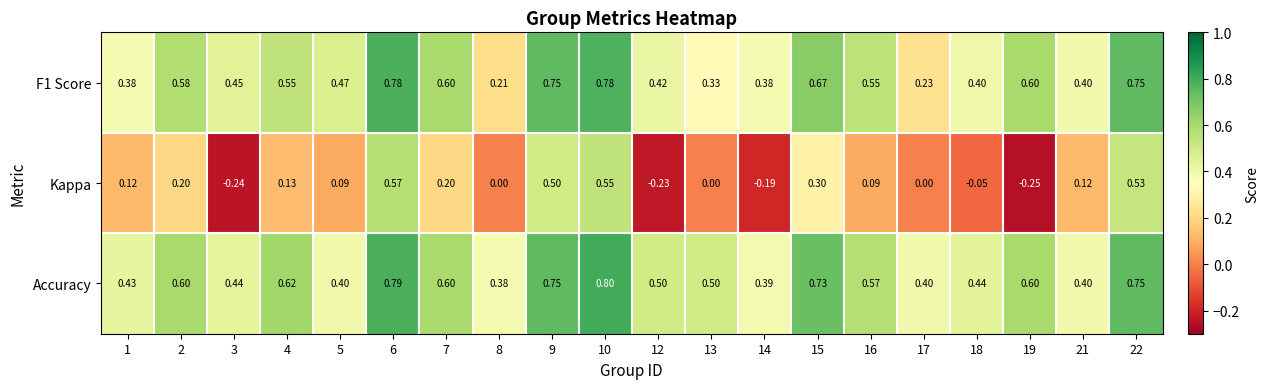

At 4, list the series in order from smallest to largest.

Kappa, F1 Score, Accuracy